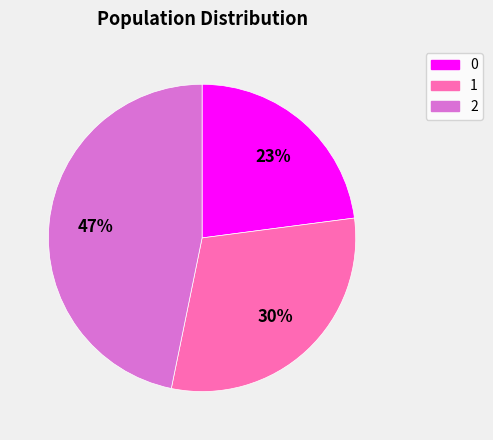

Do 2 and 0 together represent more than half of the pie?

Yes